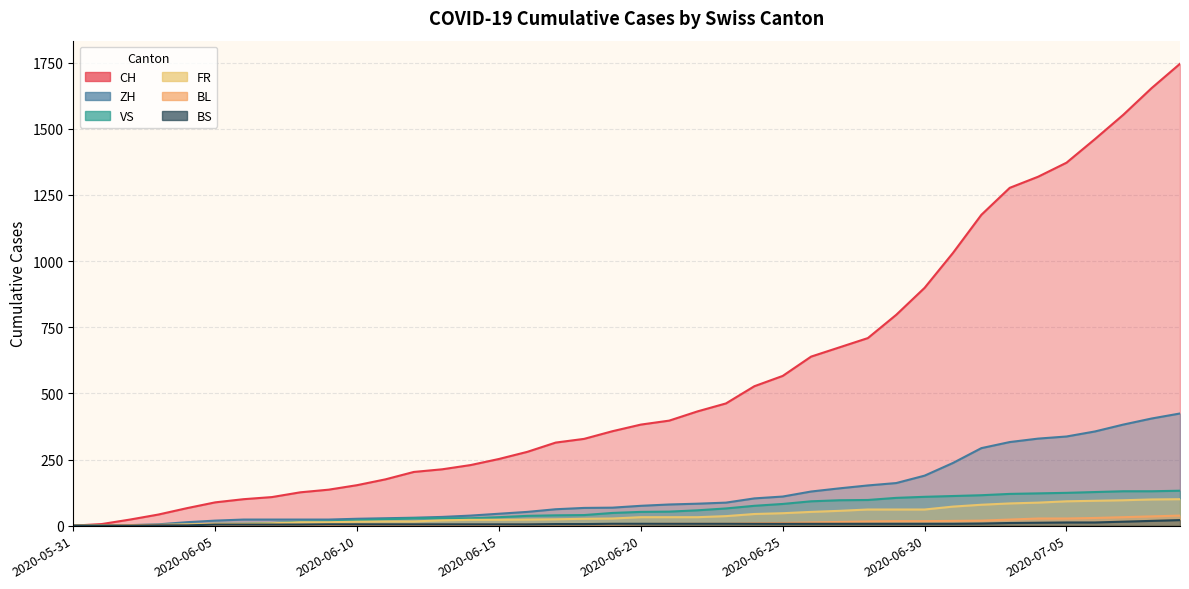

At which label does BL first exceed 6?

2020-06-21